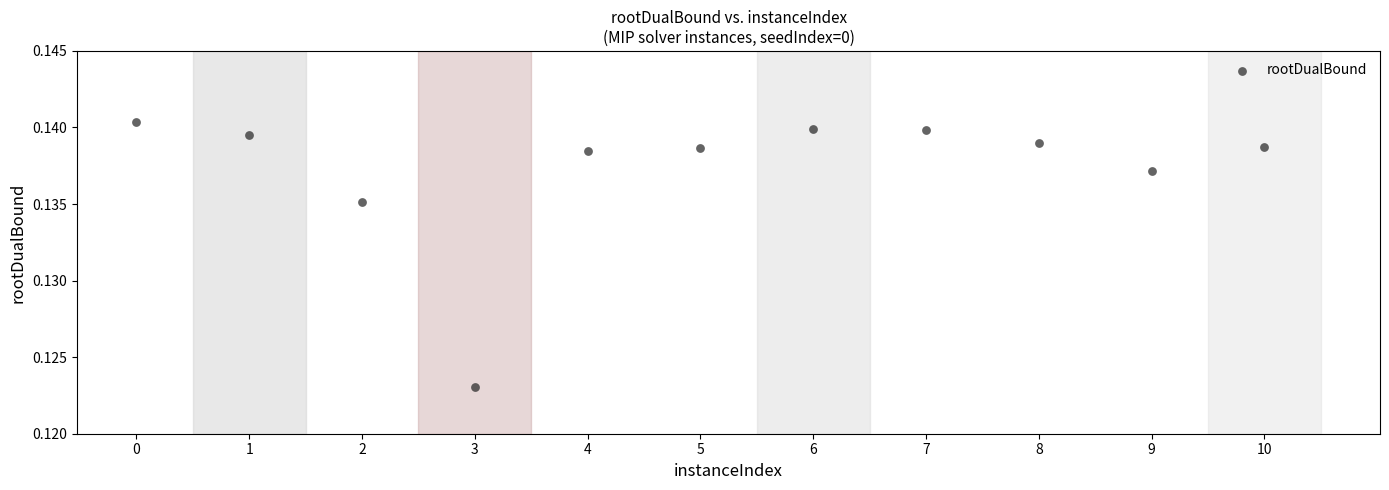

What is the average X value?

5.0